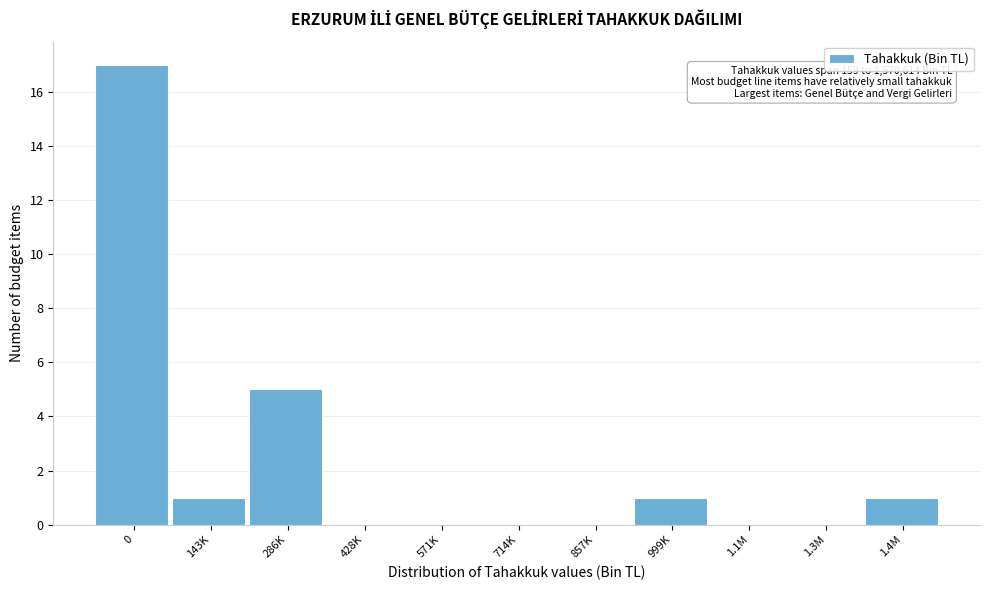

Reading left to right, extract all data points from this chart.

0=17	143K=1	286K=5	428K=0	571K=0	714K=0	857K=0	999K=1	1.1M=0	1.3M=0	1.4M=1